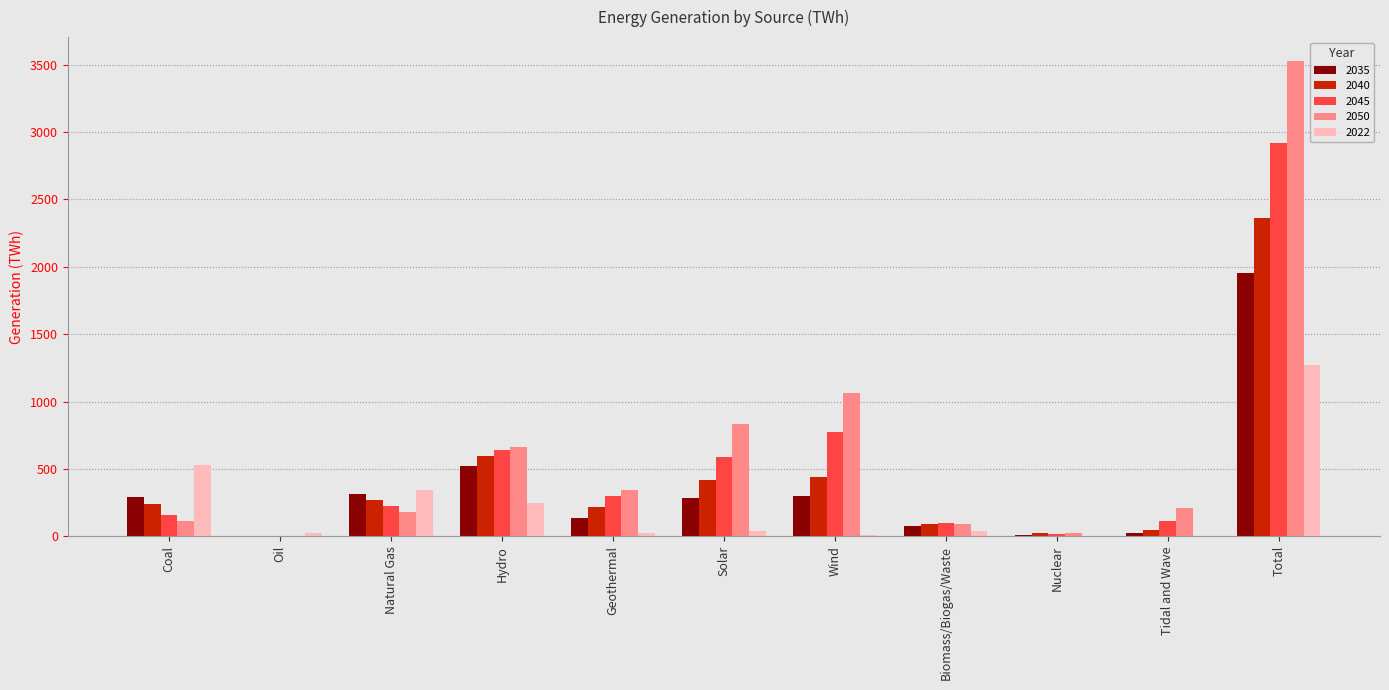

The 2050 series shows 115.5 at Coal. True or false?

True